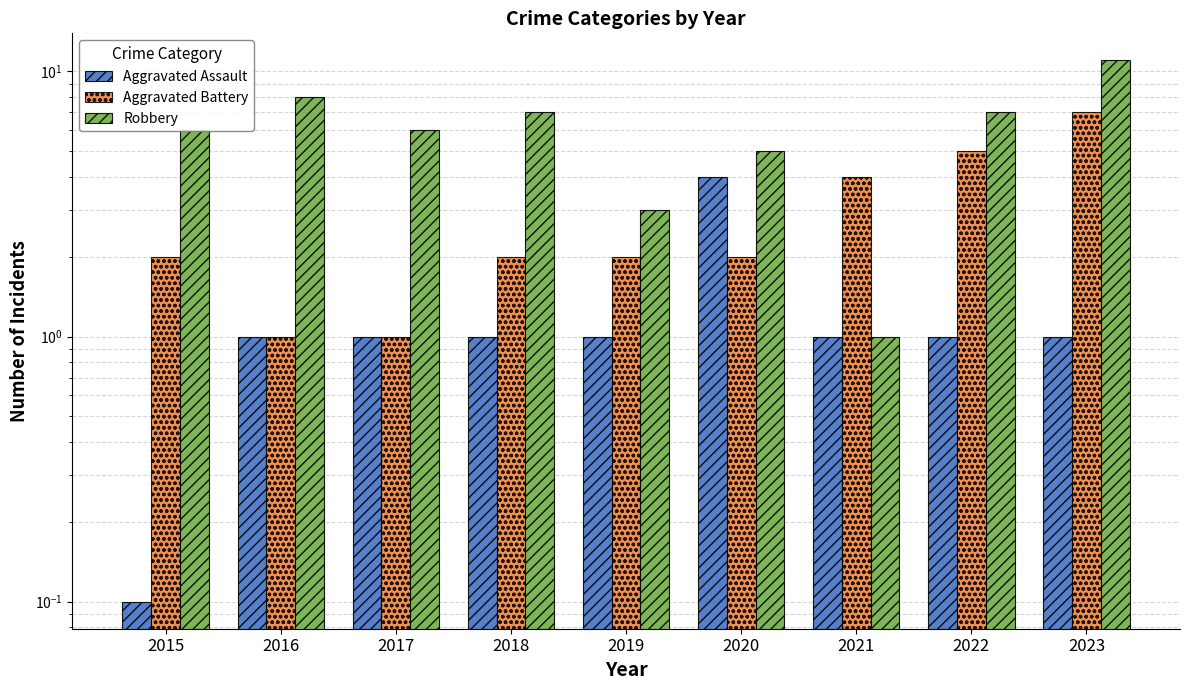

What is the value of the Robbery bar at the 9th from the left?

11.0